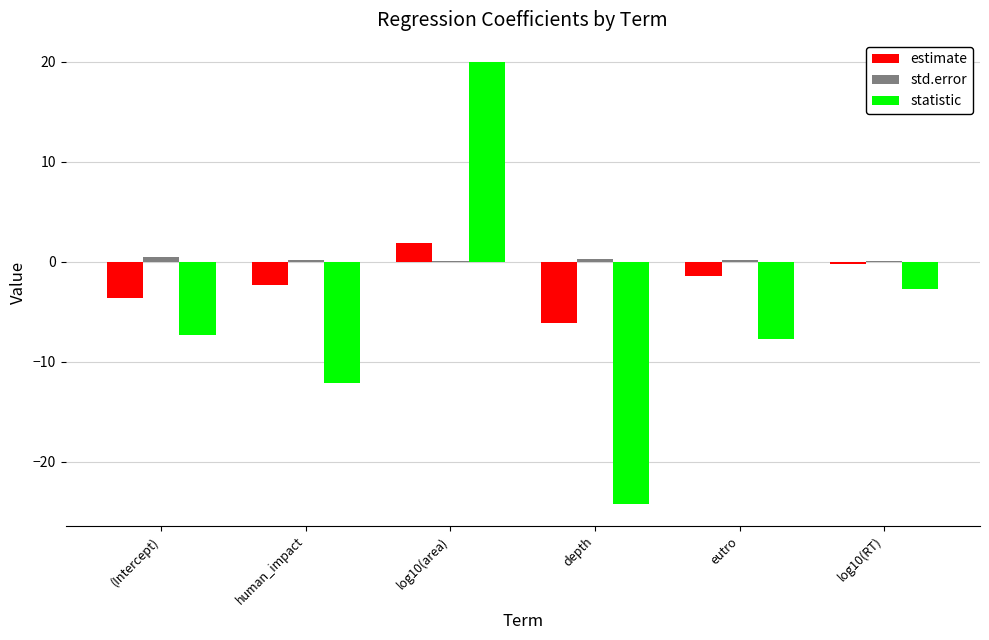

What is the approximate value of std.error at depth?

0.3